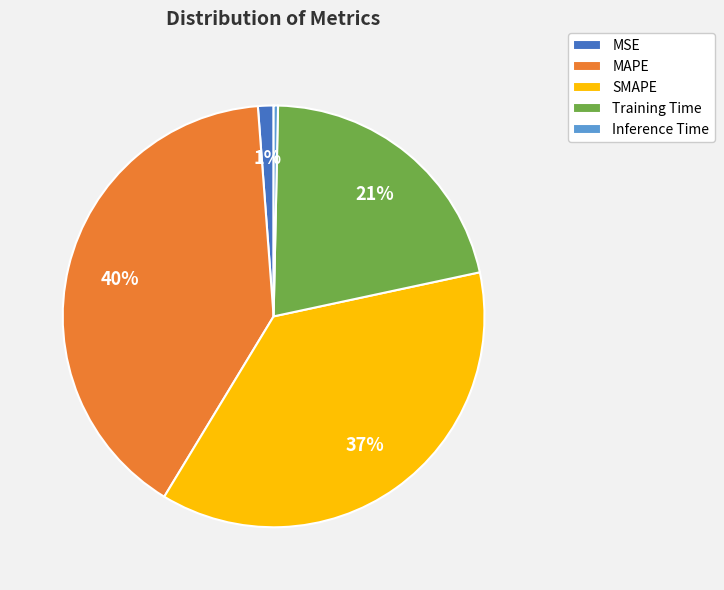

How many segments does this pie chart have?

5